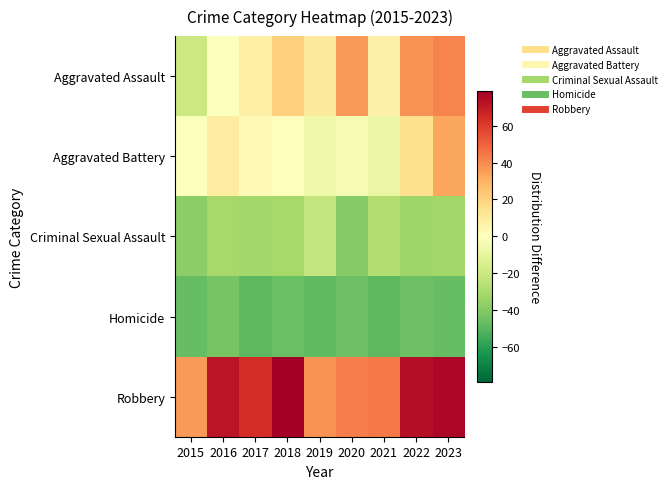

Reading right to left, what are all the values shown in this chart?

Aggravated Assault: 2023=41.9	2022=37.9	2021=6.9	2020=35.9	2019=9.9	2018=20.9	2017=7.9	2016=-1.1	2015=-20.1
Aggravated Battery: 2023=32.9	2022=14.9	2021=-8.1	2020=-3.1	2019=-6.1	2018=0.9	2017=2.9	2016=8.9	2015=-1.1
Criminal Sexual Assault: 2023=-32.1	2022=-33.1	2021=-28.1	2020=-39.1	2019=-22.1	2018=-31.1	2017=-32.1	2016=-31.1	2015=-38.1
Homicide: 2023=-47.1	2022=-45.1	2021=-49.1	2020=-45.1	2019=-48.1	2018=-46.1	2017=-49.1	2016=-43.1	2015=-47.1
Robbery: 2023=75.9	2022=73.9	2021=43.9	2020=42.9	2019=37.9	2018=78.9	2017=63.9	2016=71.9	2015=35.9